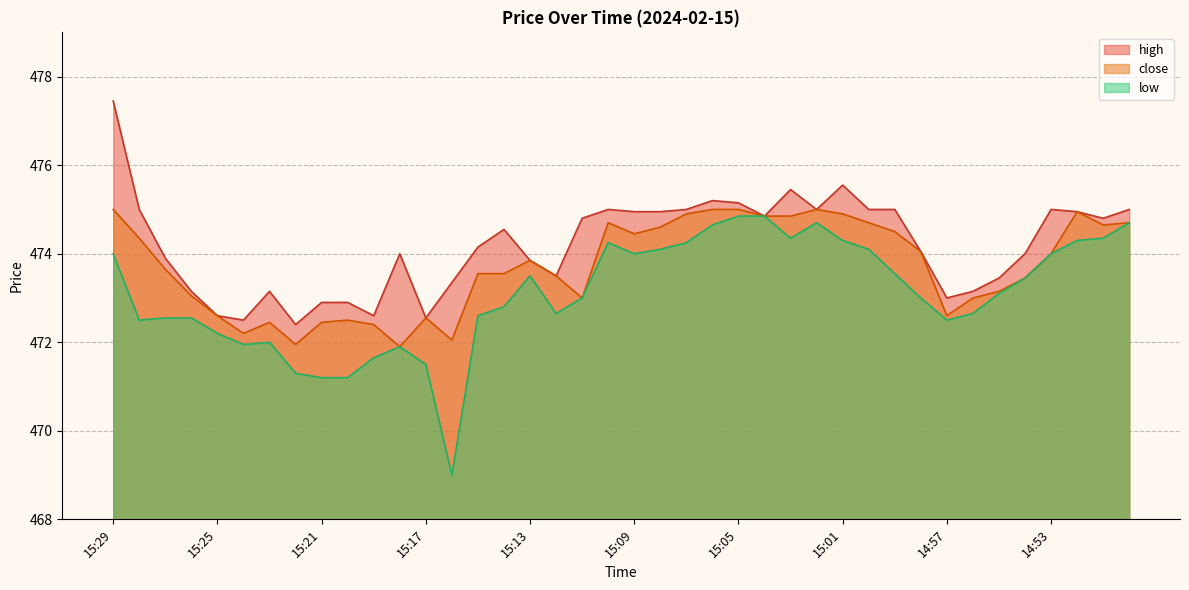

Does the chart display data point markers on the line(s)?

No